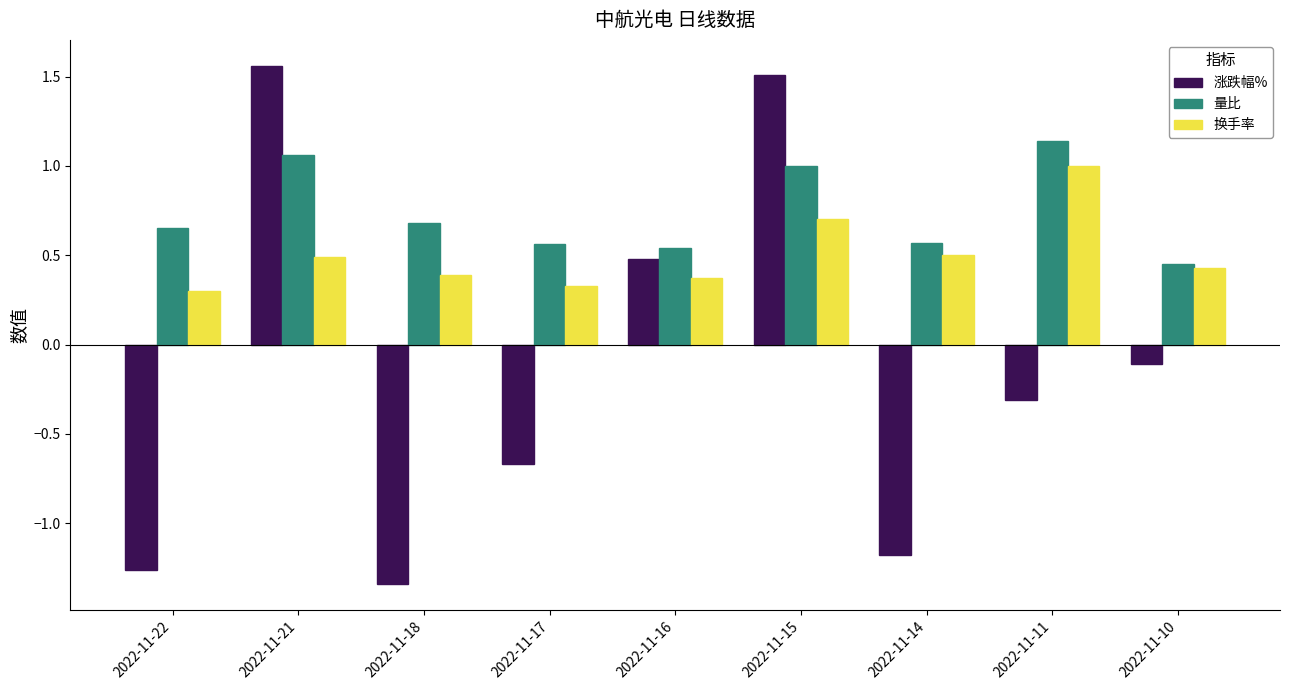

What is the sum of the 换手率 values at 2022-11-22 and 2022-11-21?

0.8